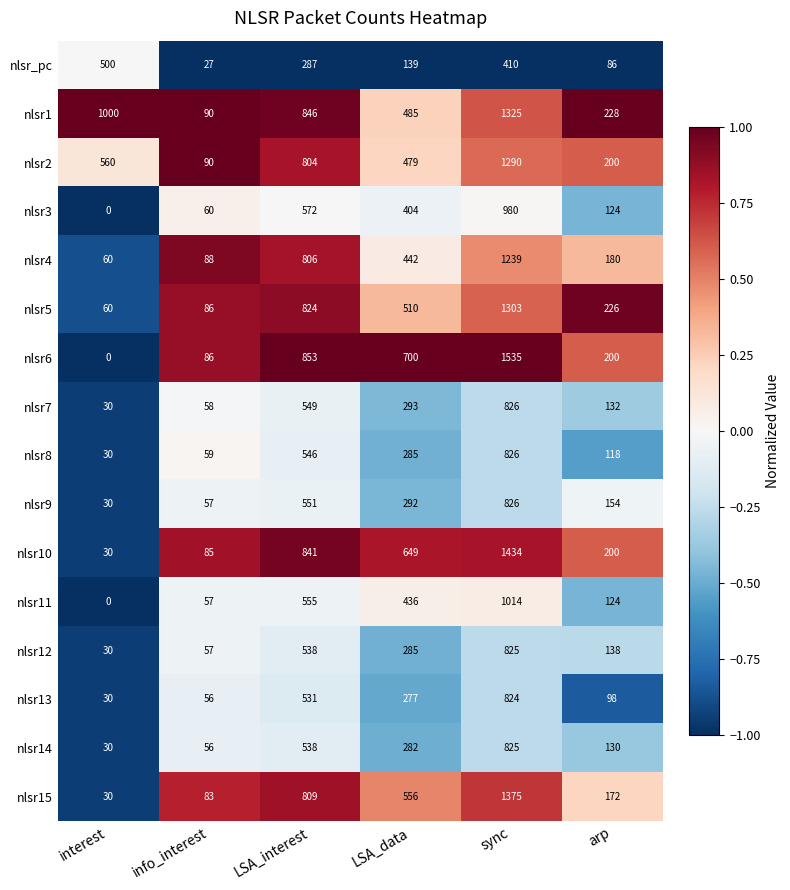

Which label corresponds to the smallest value in the chart?

interest